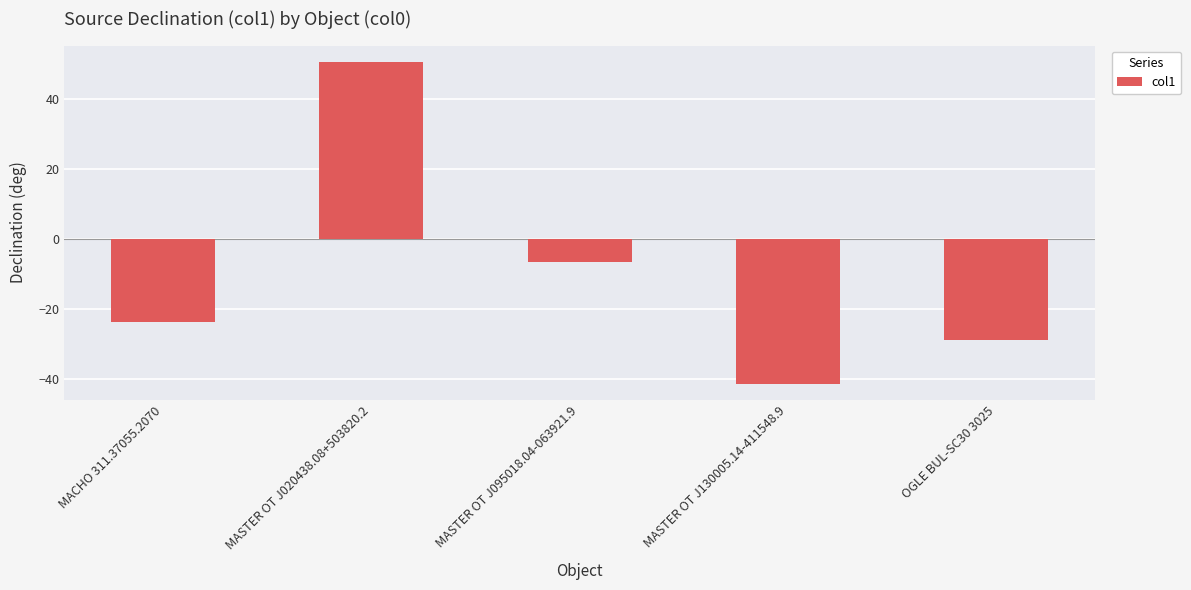

The chart shows a value of -41.3 at MASTER OT J130005.14-411548.9. True or false?

True